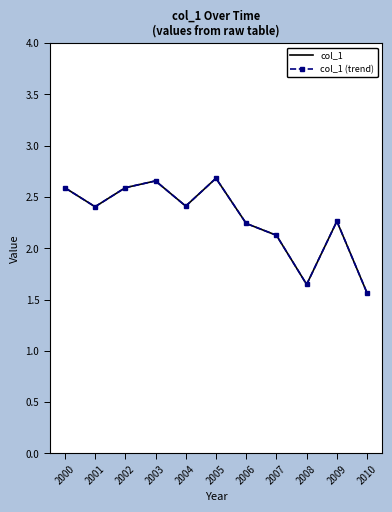

True or false: col_1 (trend) has more than 1 interior local peaks.

True